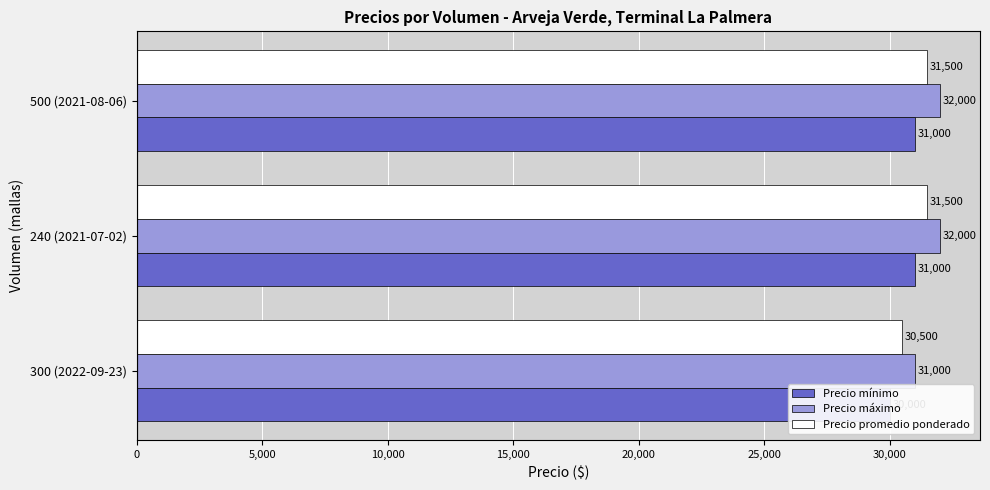

At how many categories does at least one series exceed 30040?

3